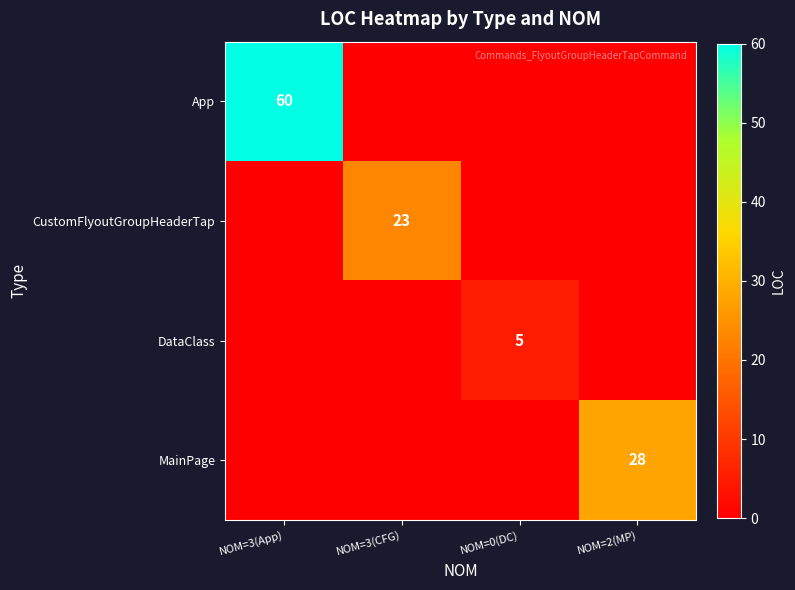

Is it true that App equals 36 at NOM=3(App)?

False